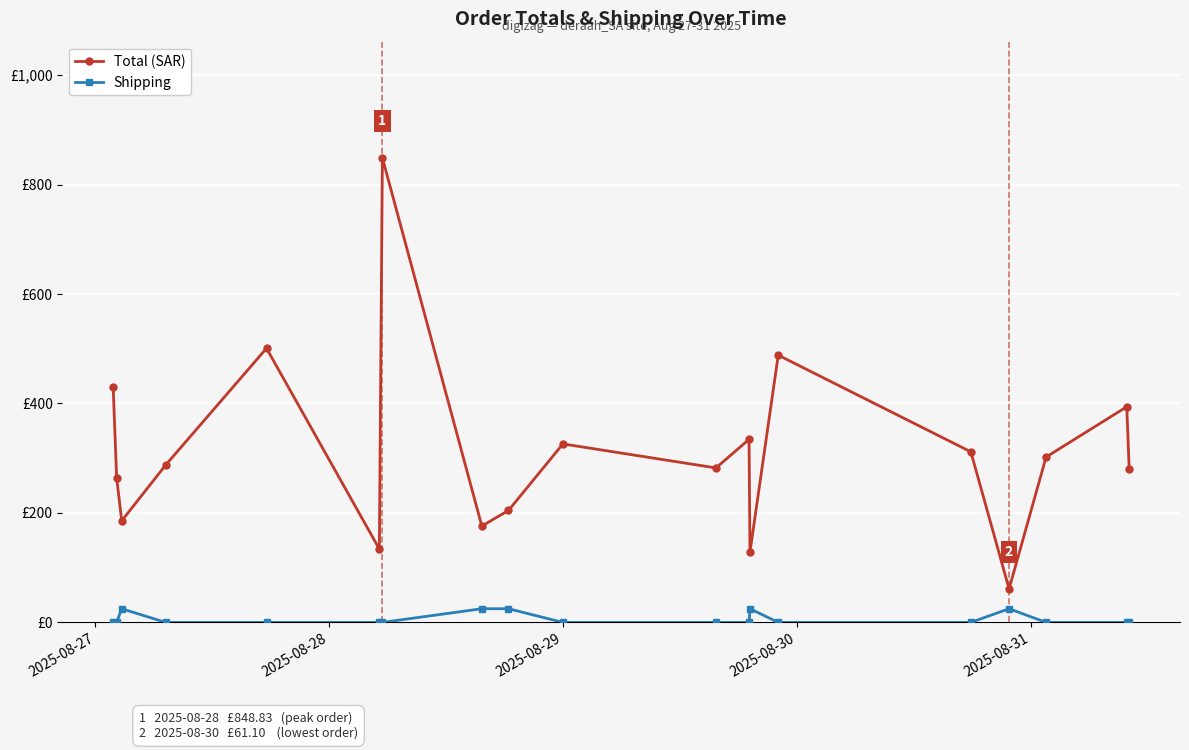

How many Shipping values are between 0 and 25?

19